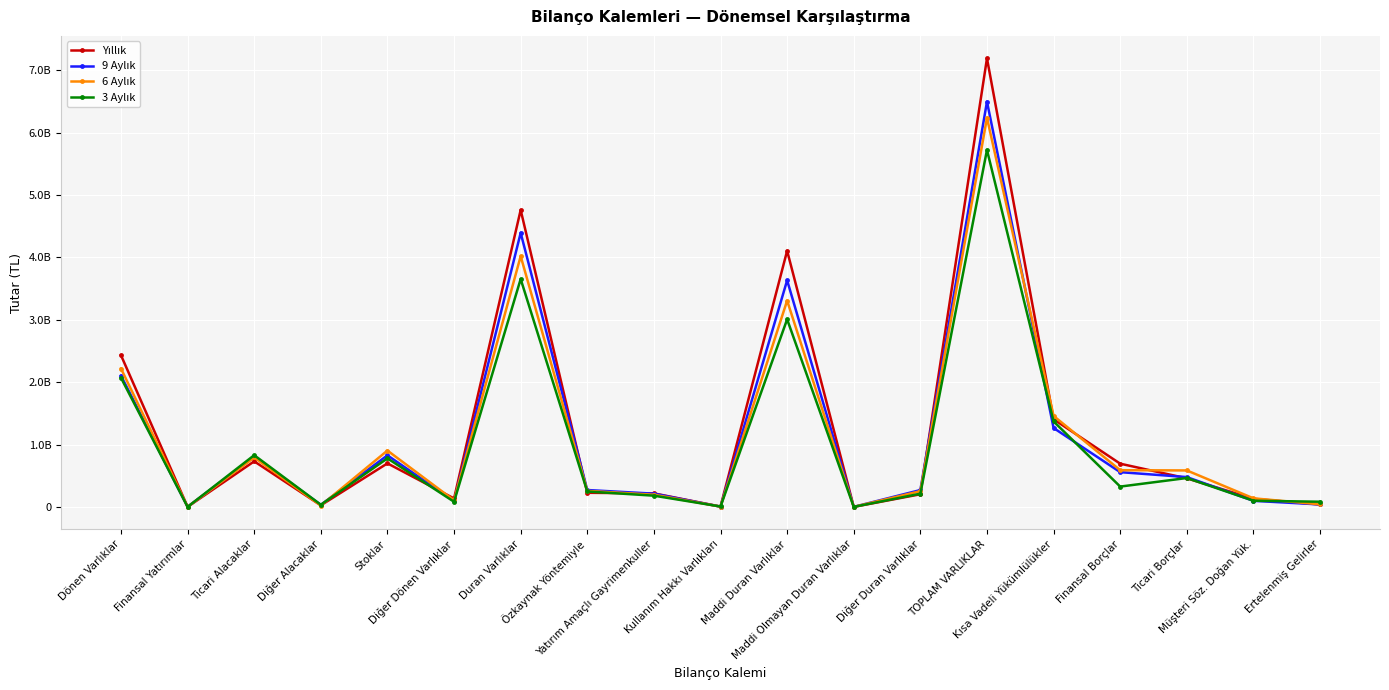

What is the minimum value shown in the chart?

343200